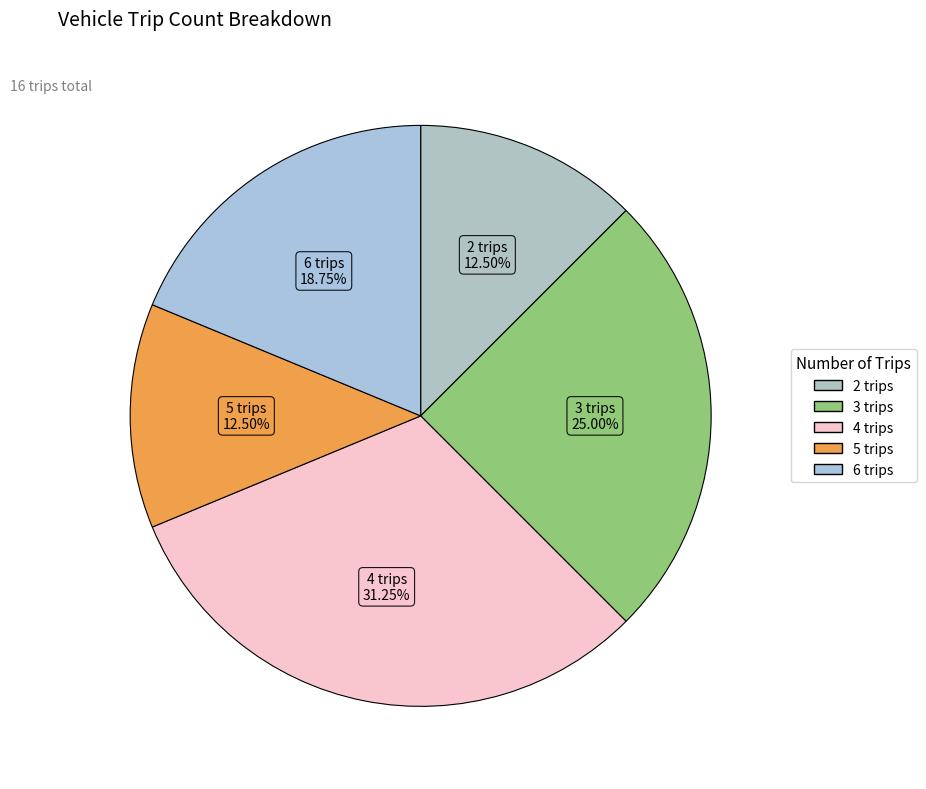

How many segments does this pie chart have?

5